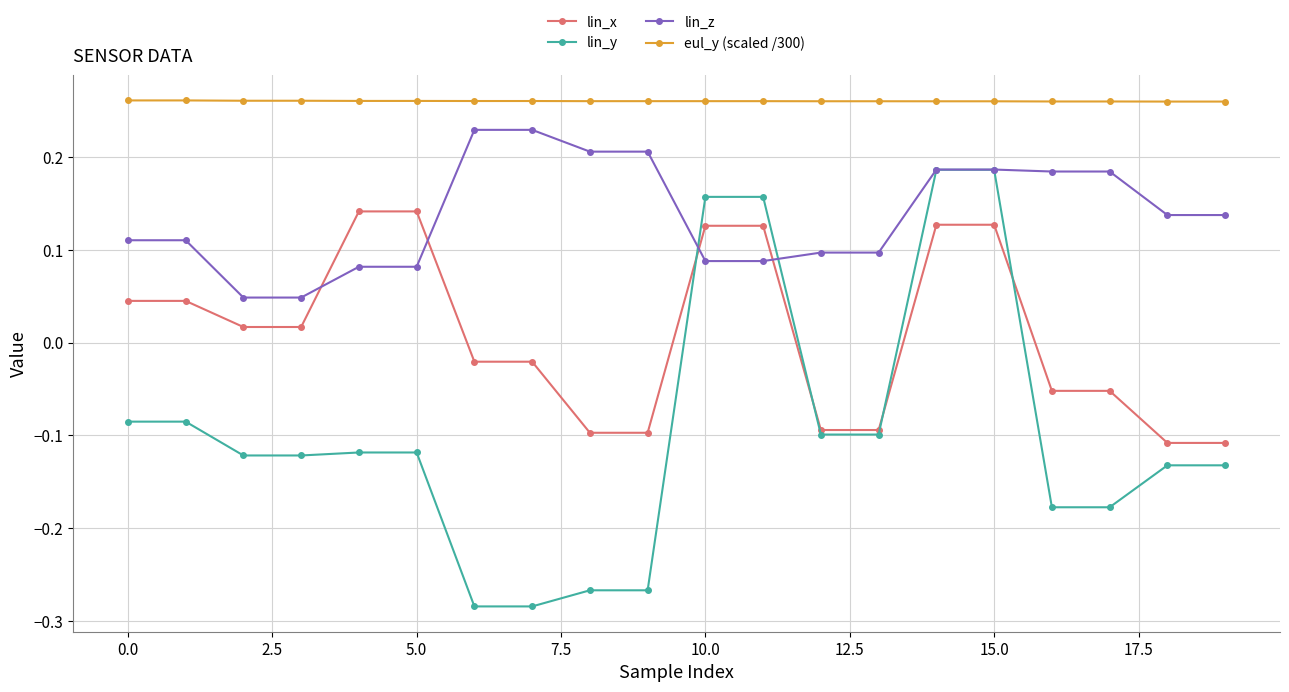

How many lin_y values are between 0 and 1?

4